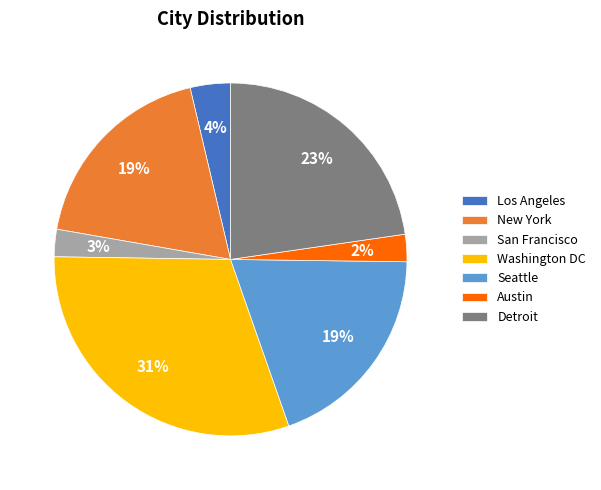

What percentage is the Austin slice, to the nearest percent?

2%